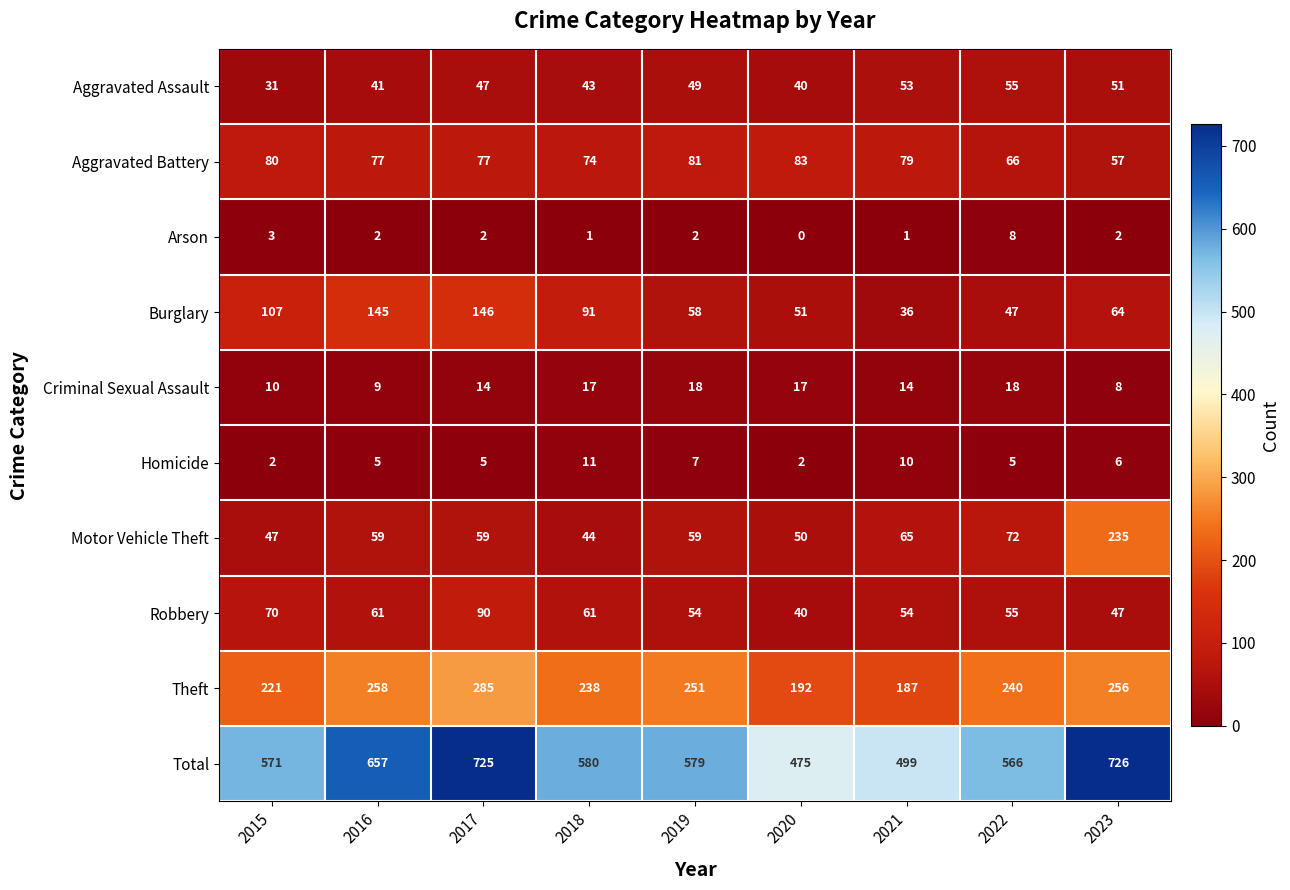

True or false: Homicide has a value of 7 at 2019.

True